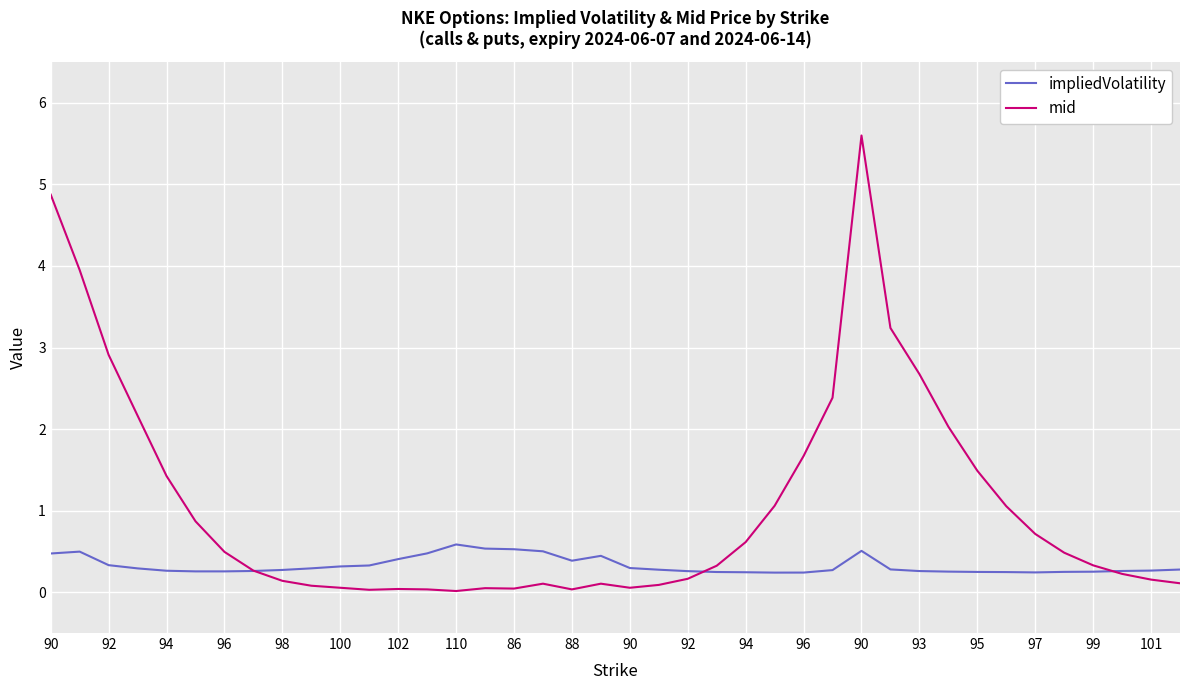

What is the greatest value displayed?

5.6